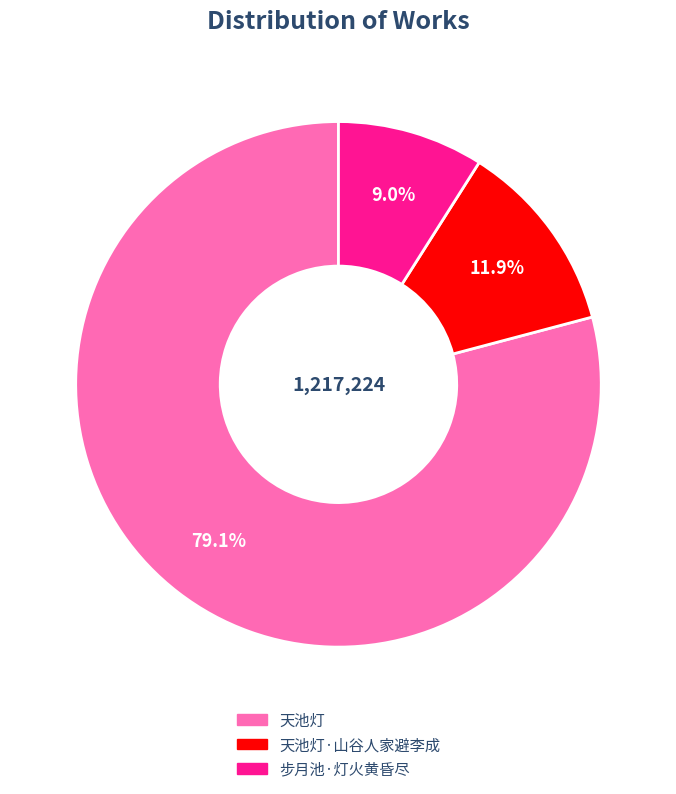

Which category has the smallest portion of the pie?

步月池·灯火黄昏尽